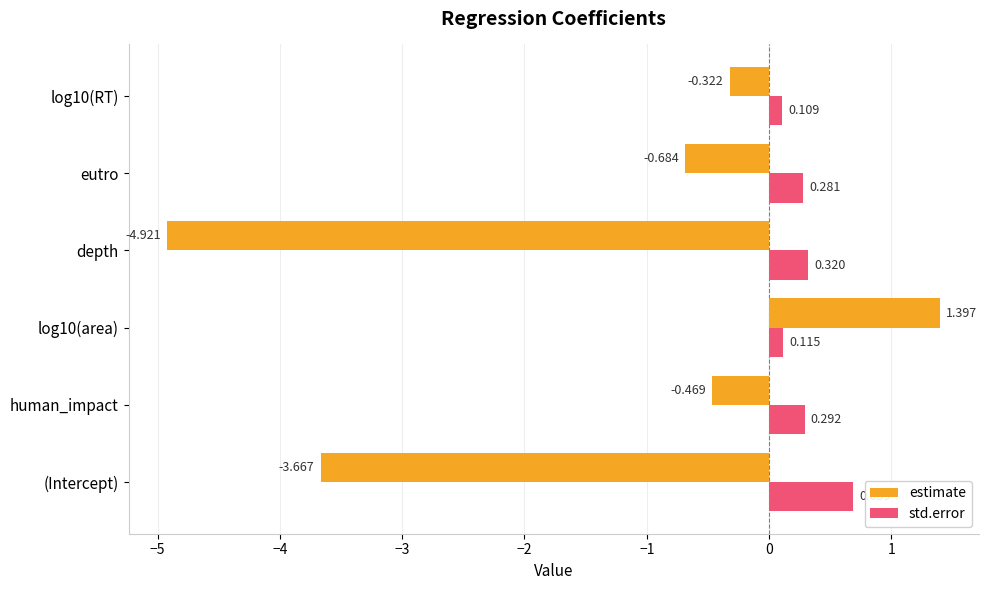

Is the value of estimate at eutro greater than the value of std.error at depth?

No